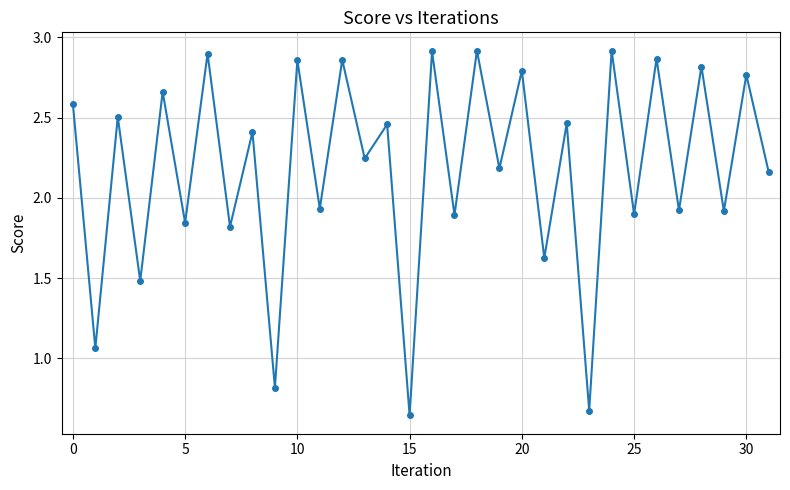

What is the difference between the maximum and minimum values?

2.3